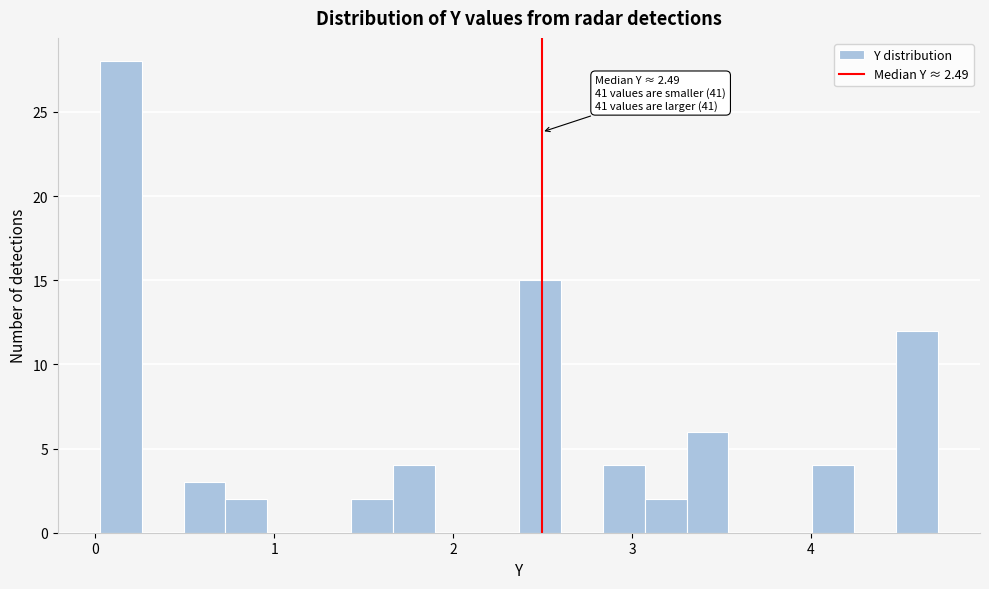

Read against the x-axis, roughly where is the centre of the tallest bar?

0.1